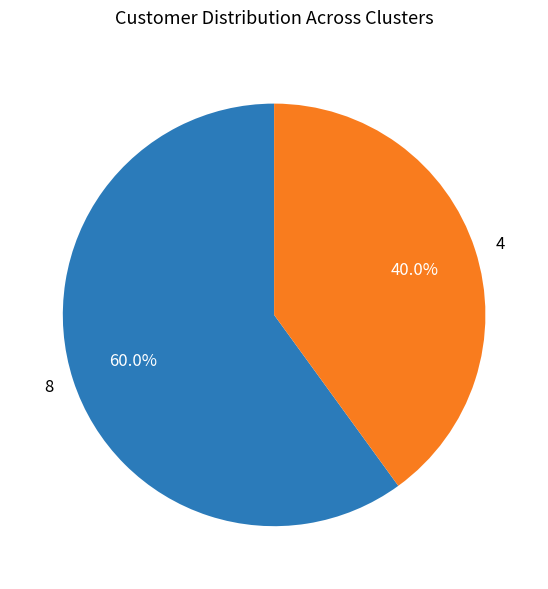

The 8 slice represents 52% of the pie. True or false?

False